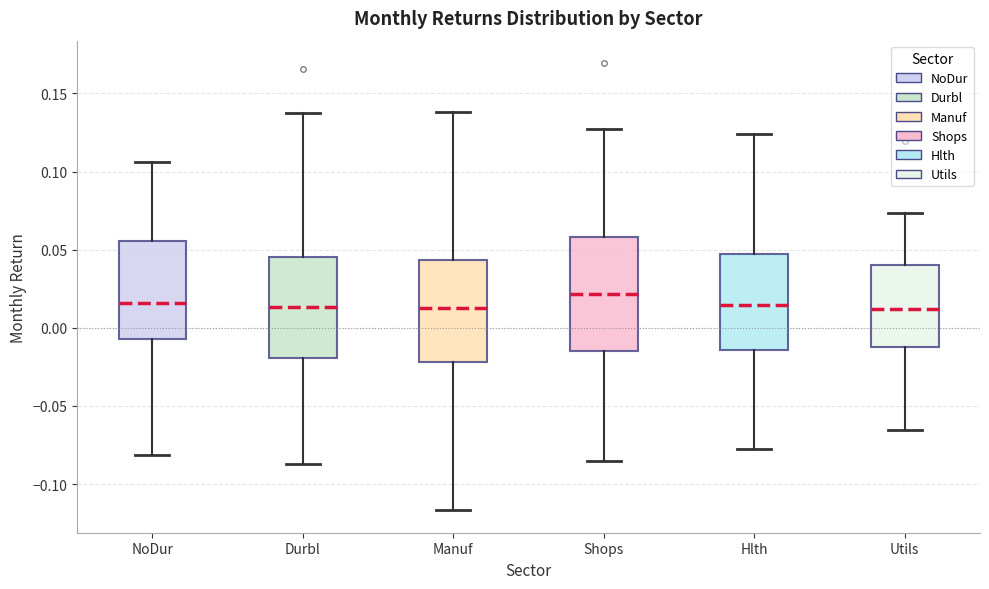

Which box is the tallest, from its lower edge to its upper edge?

Shops